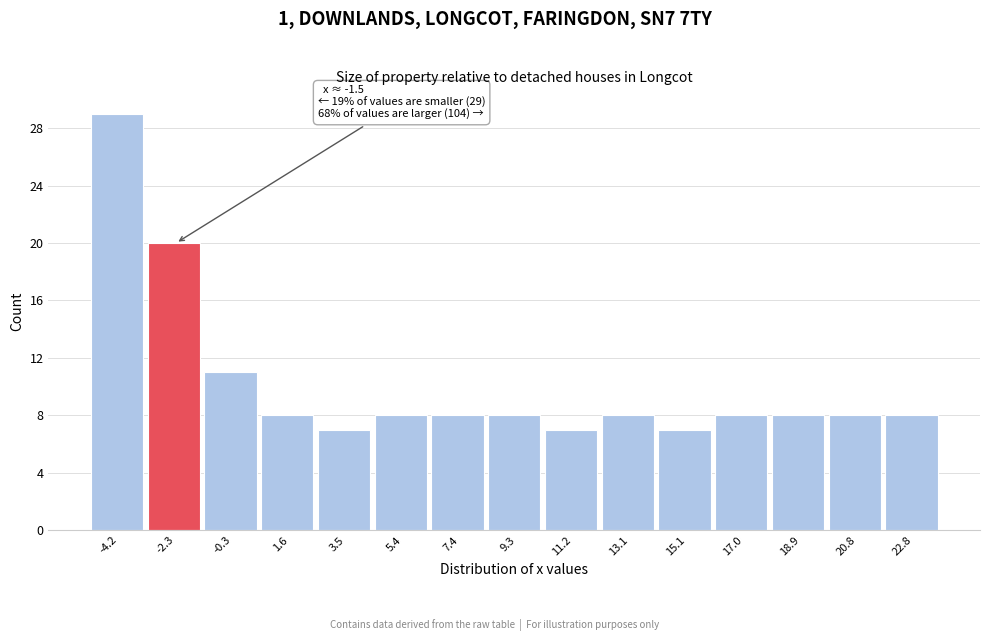

Reading left to right, what are all the values shown in this chart?

29	20	11	8	7	8	8	8	7	8	7	8	8	8	8